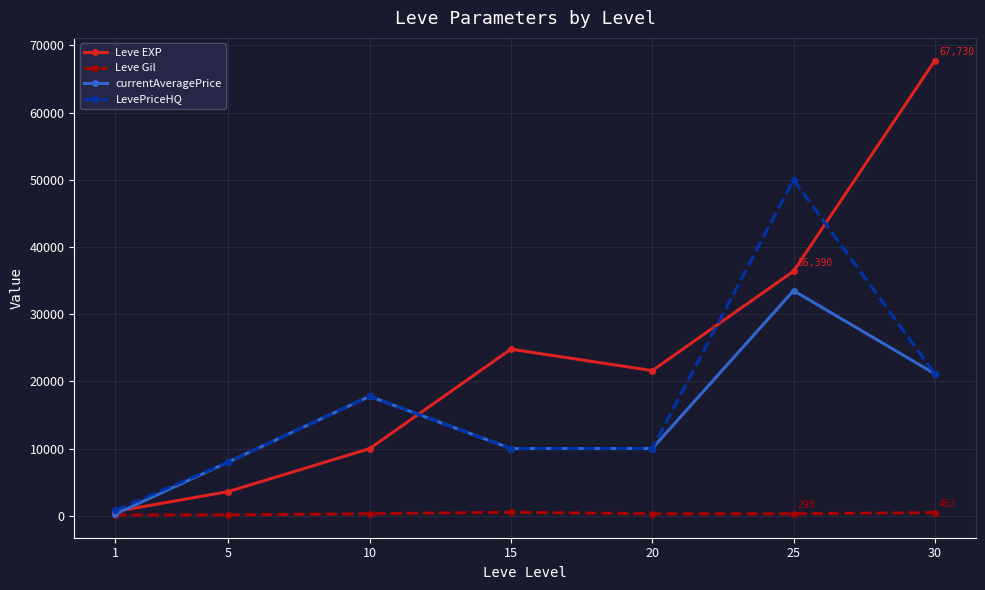

What is the average value of the Leve EXP series?

23533